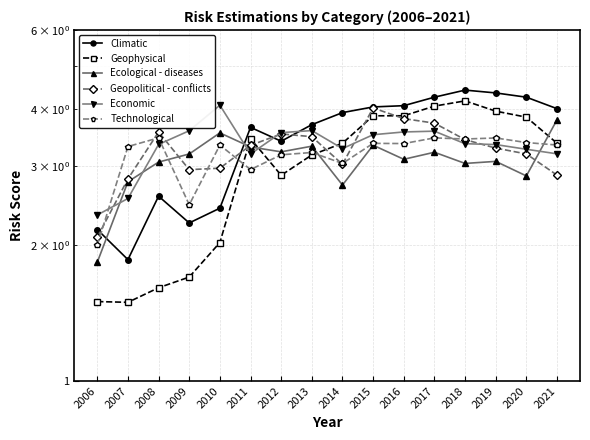

How many interior local peaks does the Geophysical series have?

3